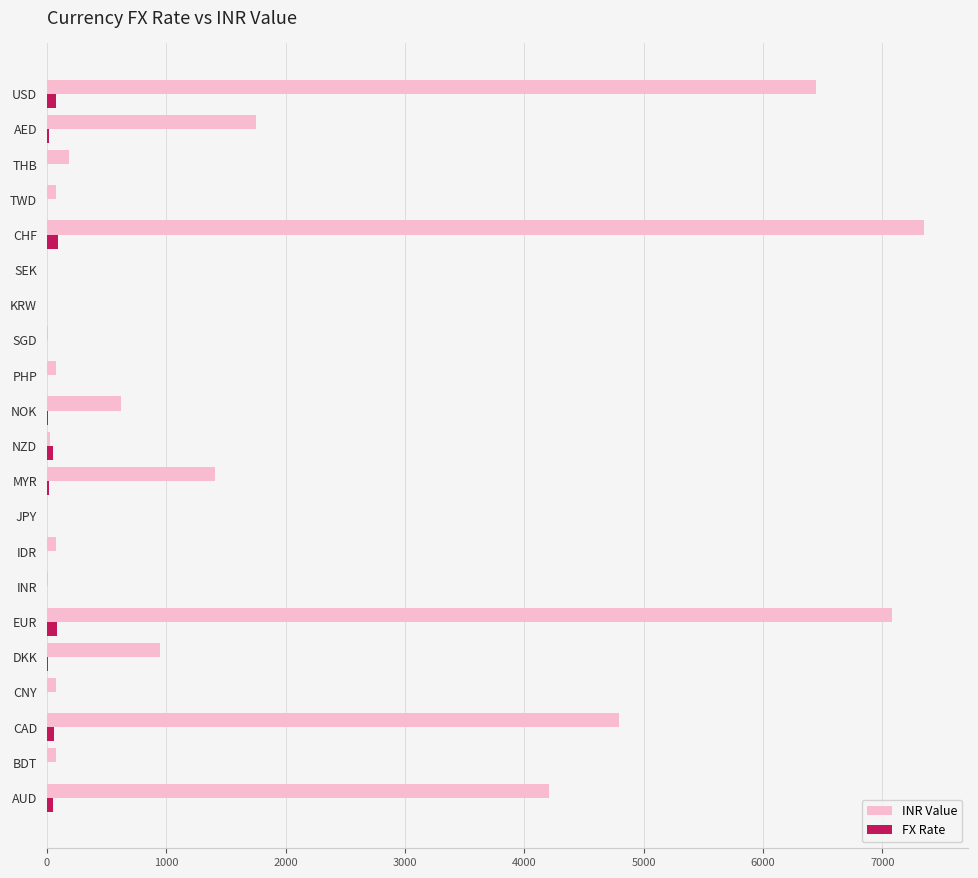

True or false: INR Value has a value of 9634.3 at EUR.

False